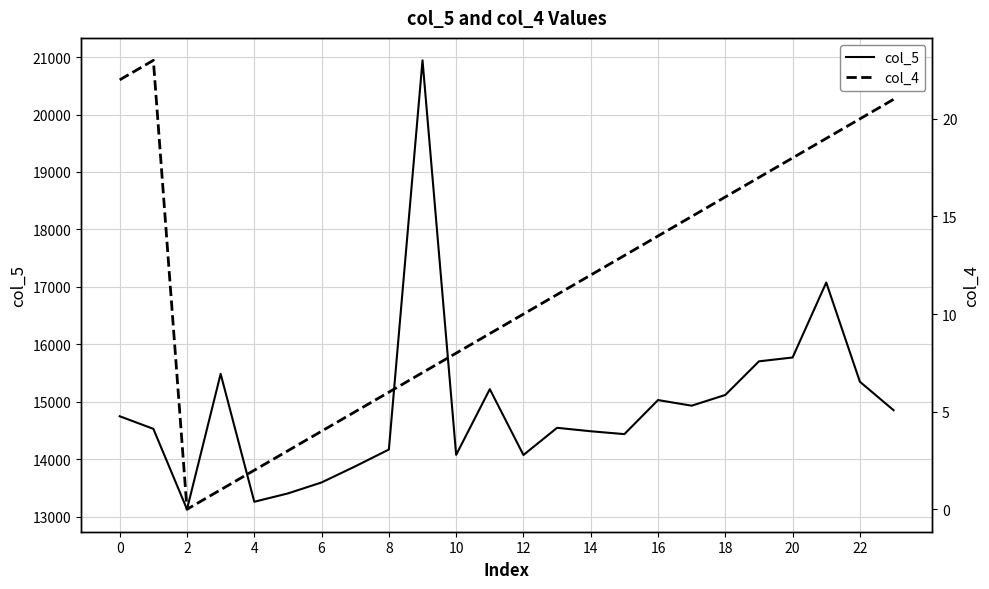

How many distinct data groups are displayed?

2